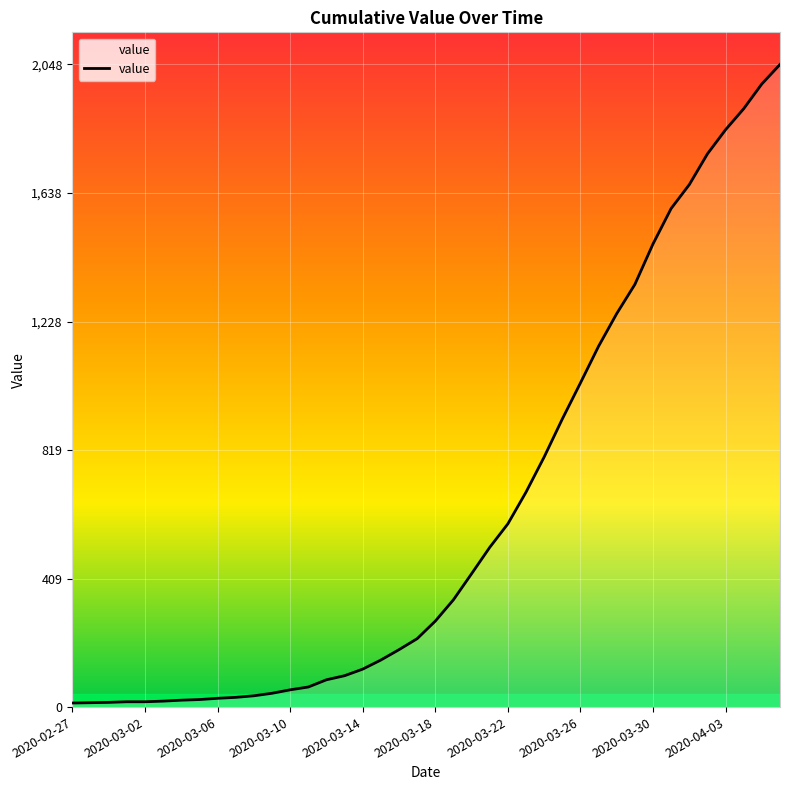

What is the difference between the maximum and minimum values?

2035